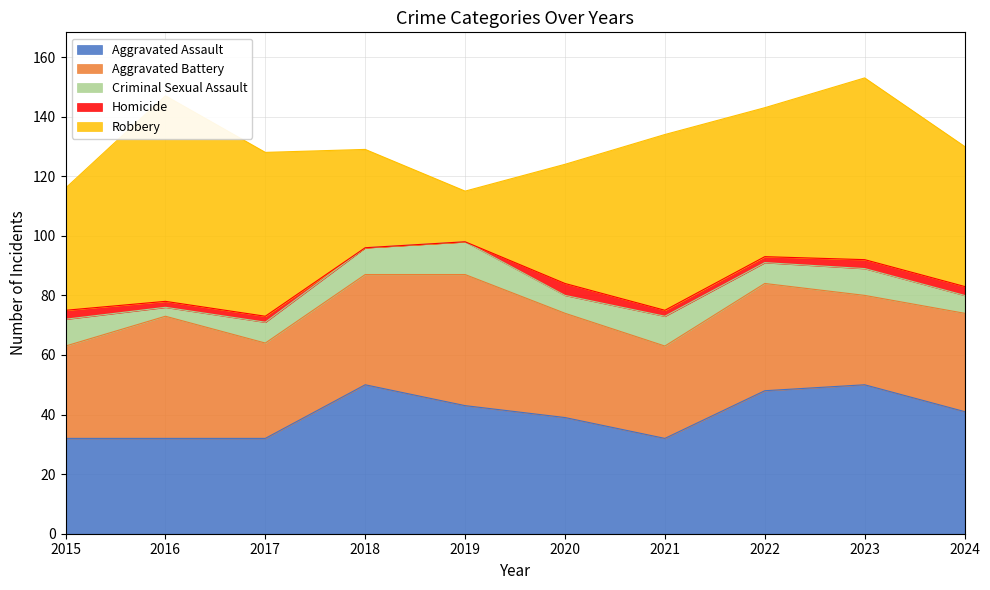

Does the chart have visible grid lines?

Yes